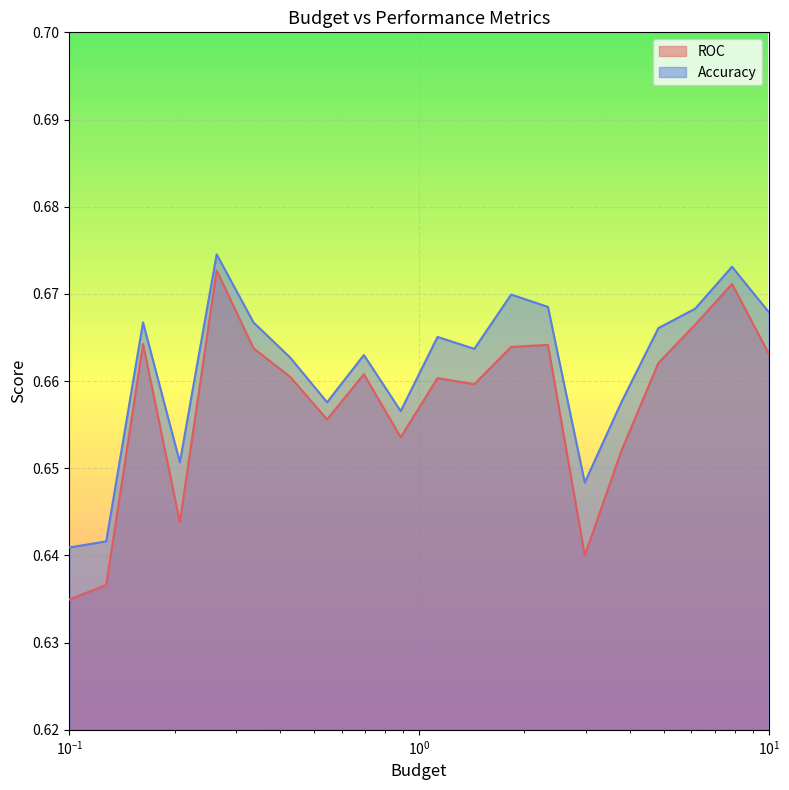

What is the lowest value of the ROC series?

0.6